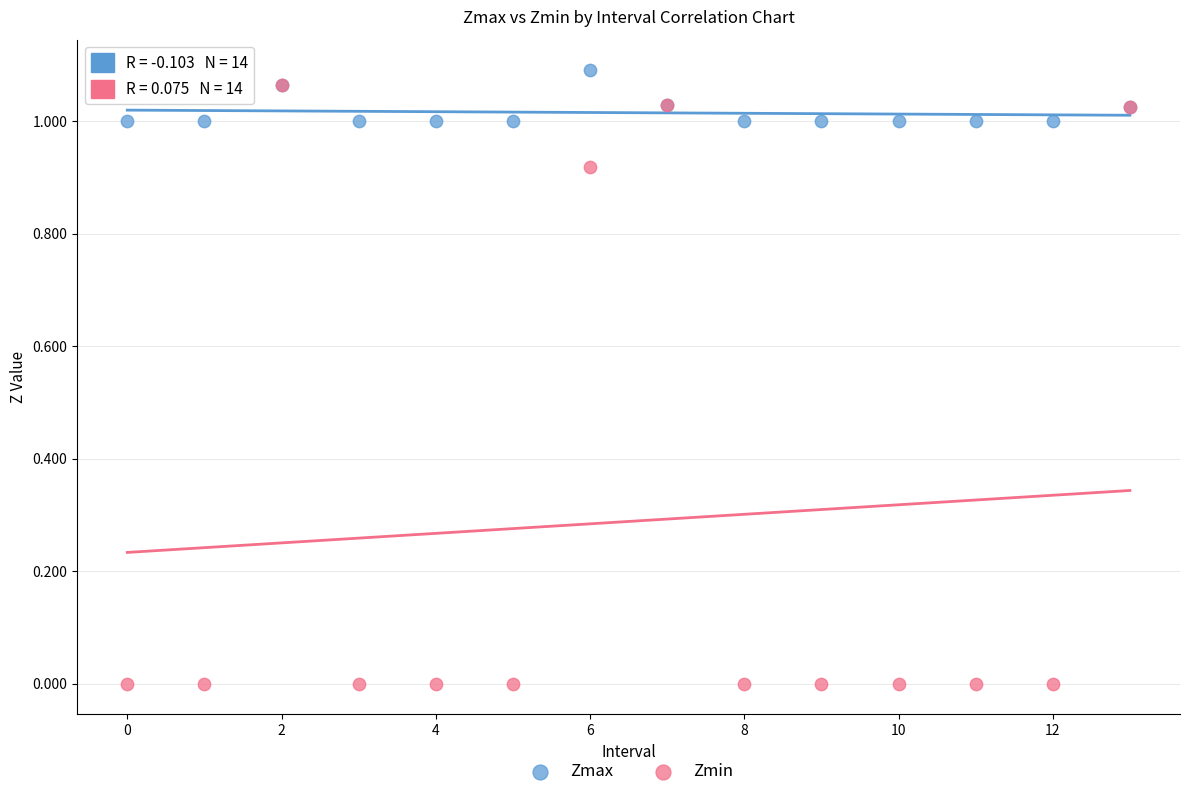

Which series contains the highest Y value?

Zmax